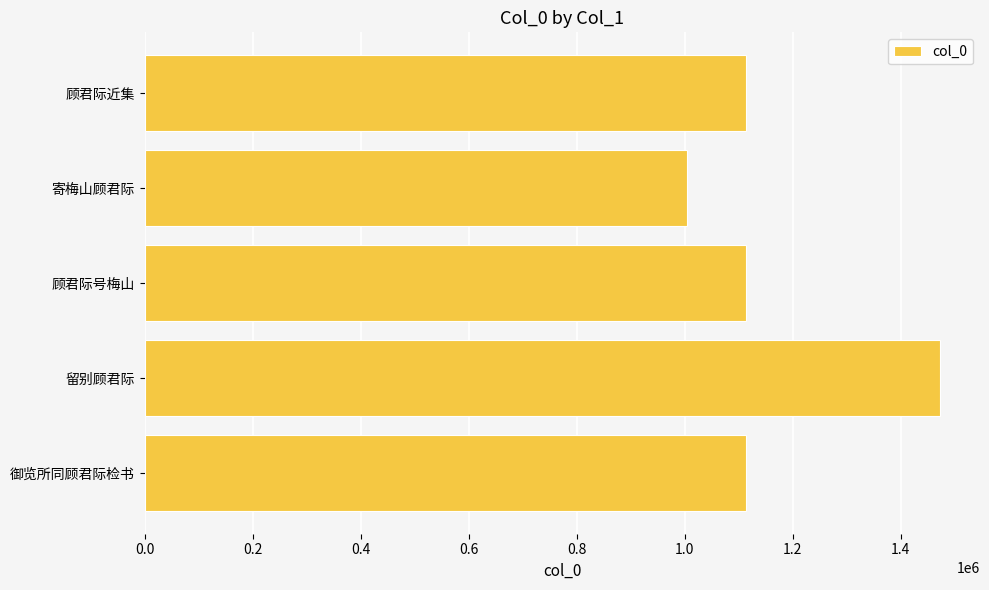

The chart shows a value of 1113833 at 顾君际号梅山. True or false?

True